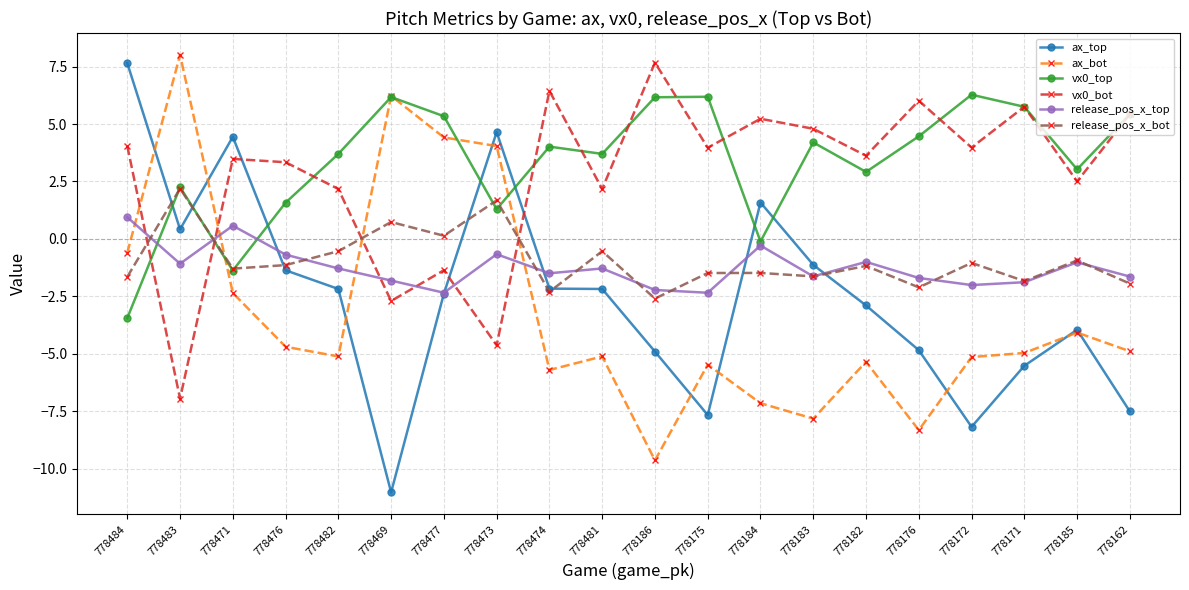

What is the total value across all series at 778175?

-6.8